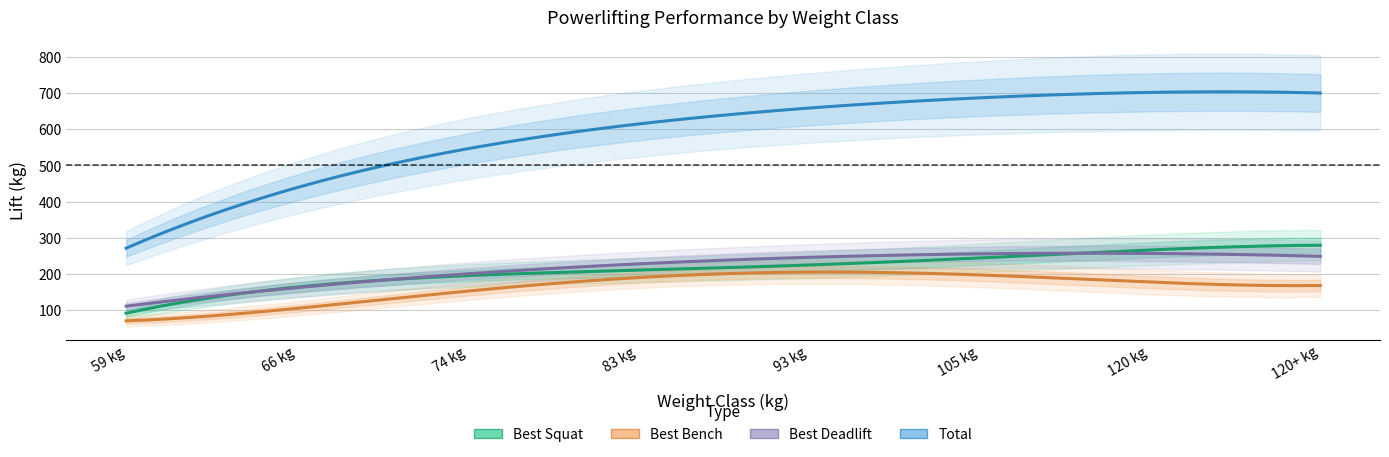

How many data points in TotalKg are above 662?

4